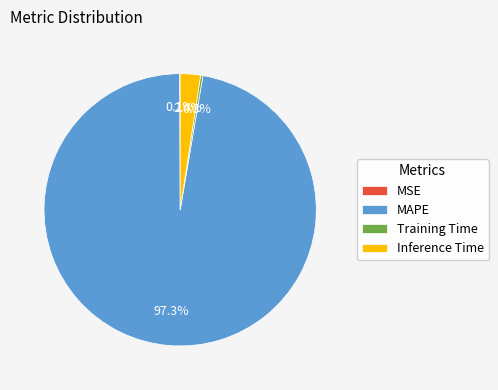

Between MAPE and Inference Time, which is larger?

MAPE